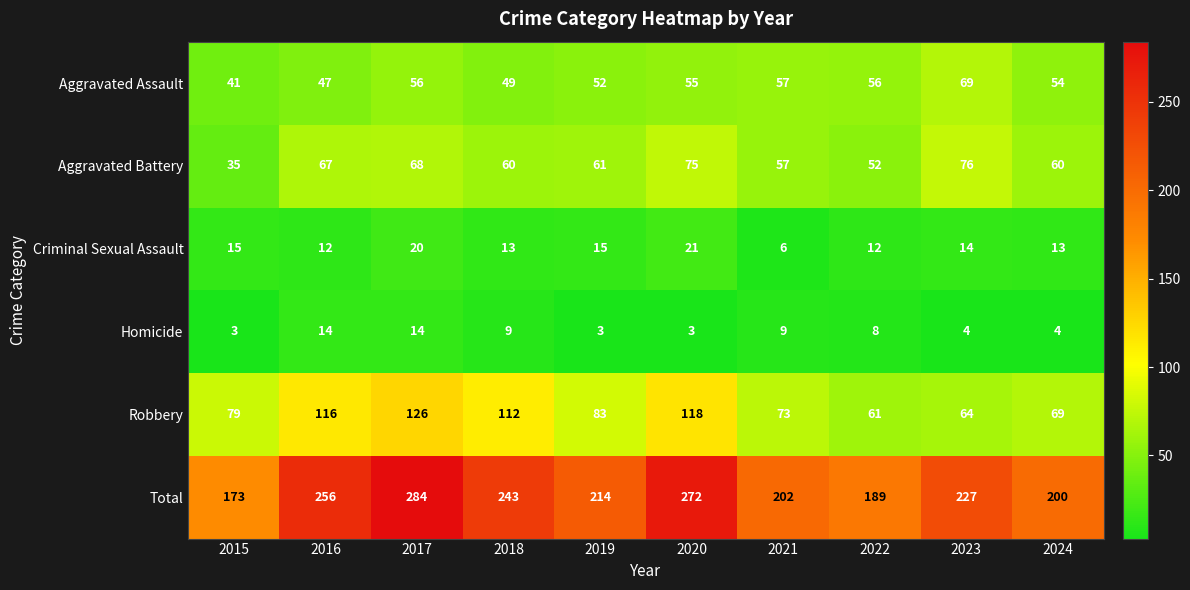

Rank the series at 2019 from lowest to highest value.

Homicide, Criminal Sexual Assault, Aggravated Assault, Aggravated Battery, Robbery, Total